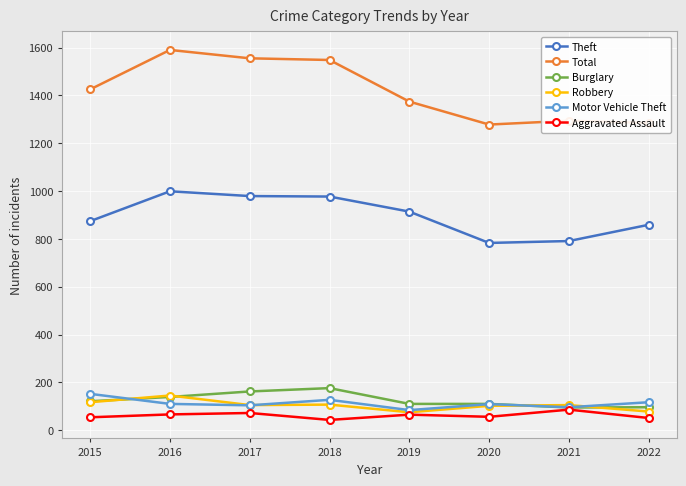

True or false: Theft has more than 0 points higher than both neighbors.

True